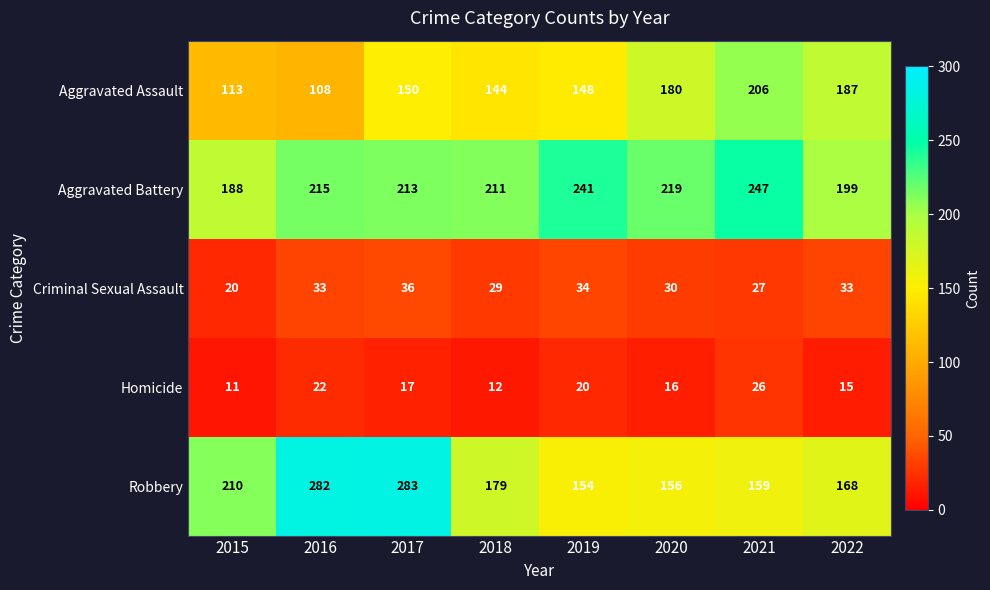

Rank the series by their maximum value, from highest to lowest.

Robbery, Aggravated Battery, Aggravated Assault, Criminal Sexual Assault, Homicide